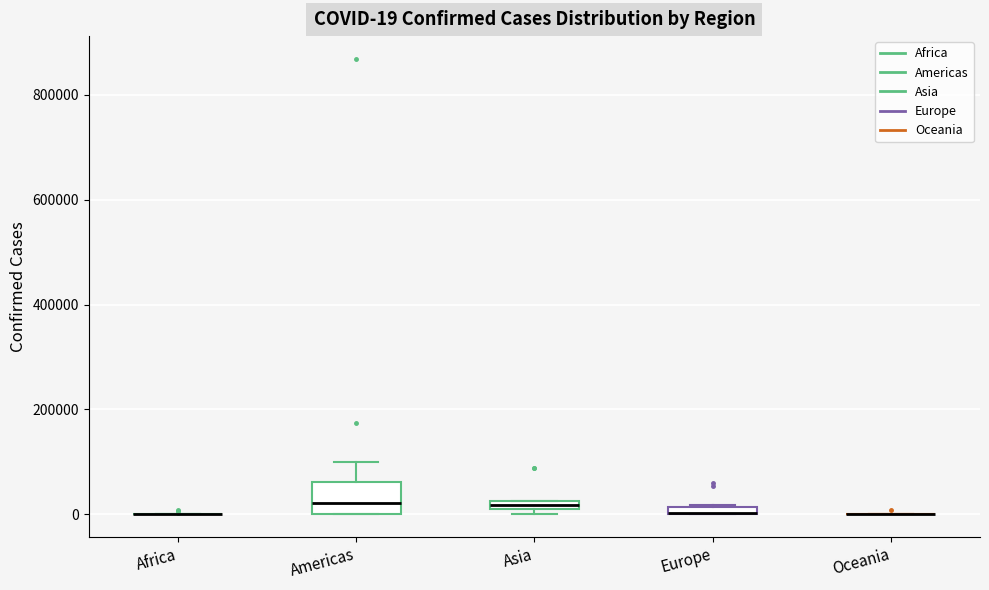

Which box is the tallest, from its lower edge to its upper edge?

Americas